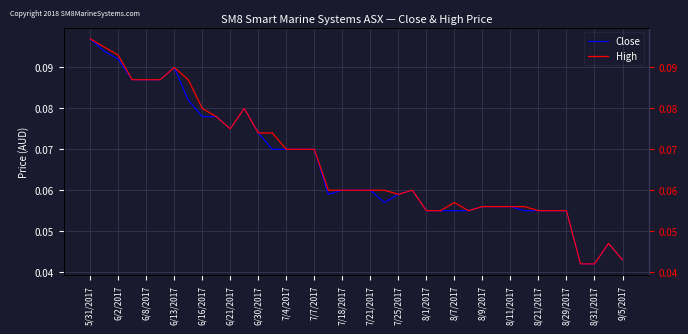

What is the greatest value displayed?

0.1